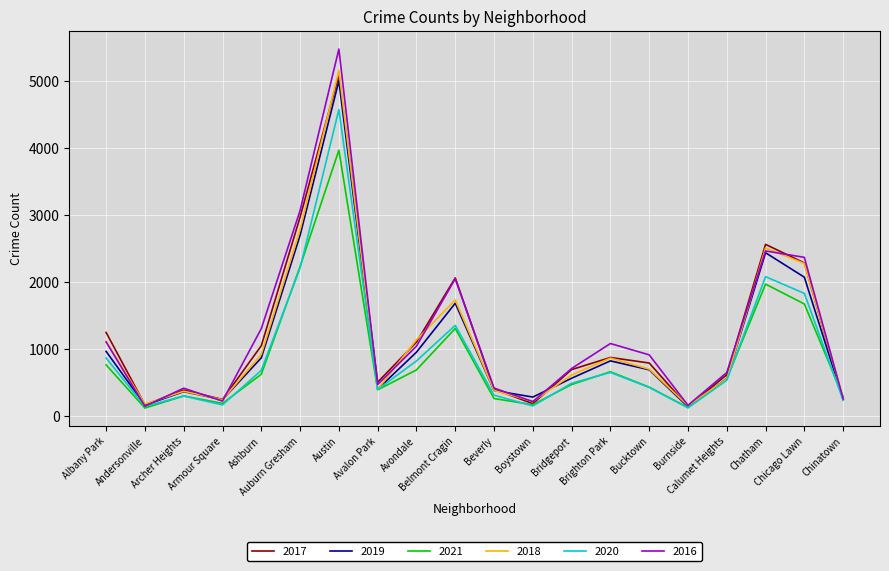

True or false: 2016 has a value of 653 at Calumet Heights.

True